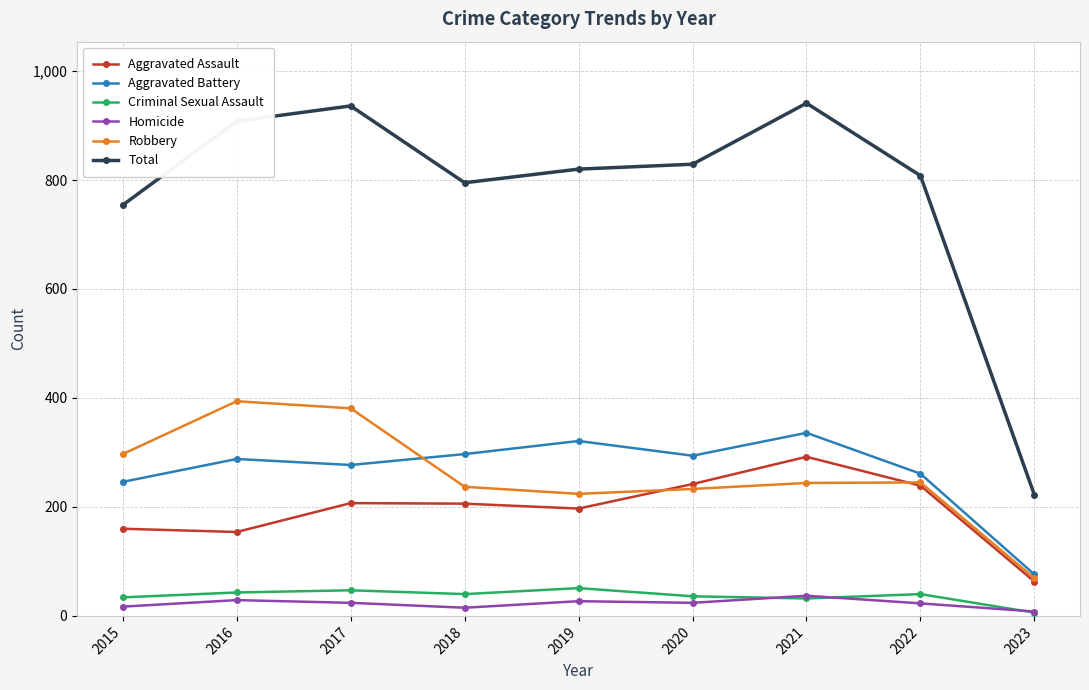

True or false: Criminal Sexual Assault and Robbery cross at least once.

False